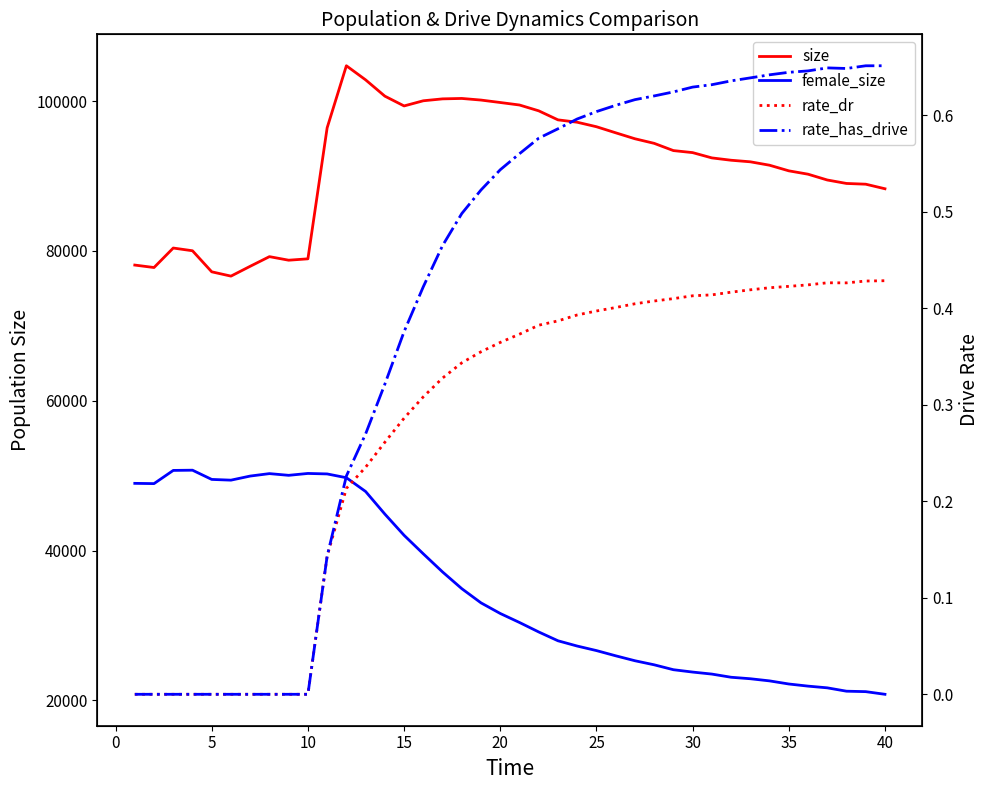

In rate_has_drive, how many points are lower than both neighbors (excluding endpoints)?

1